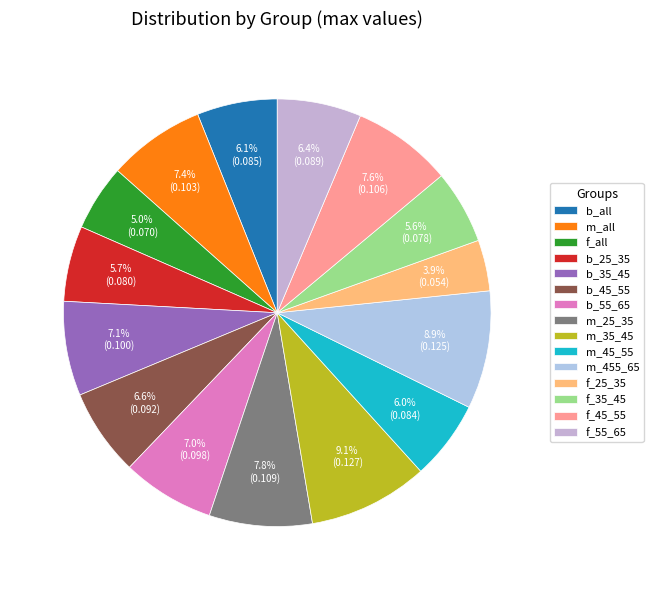

To the nearest percent, what is the difference between the f_35_45 and f_25_35 slice percentages?

2%